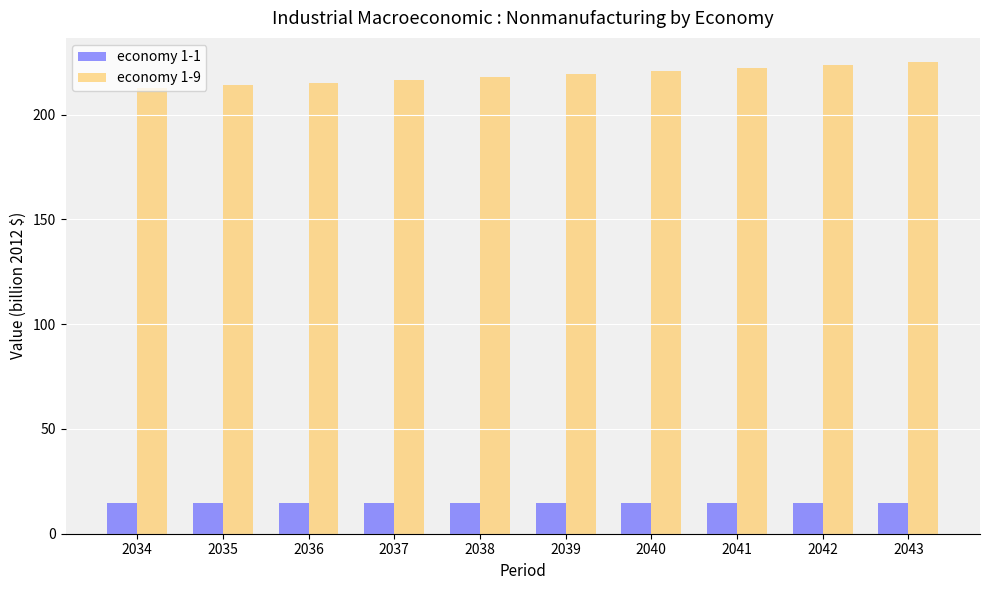

What is the value of the economy 1-1 bar at the 8th from the left?

14.8